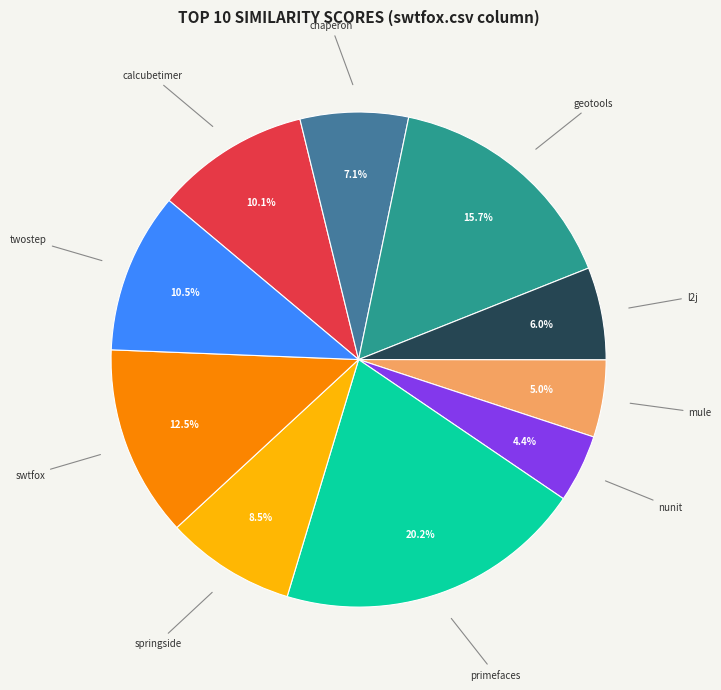

How many slices are in this pie chart?

10